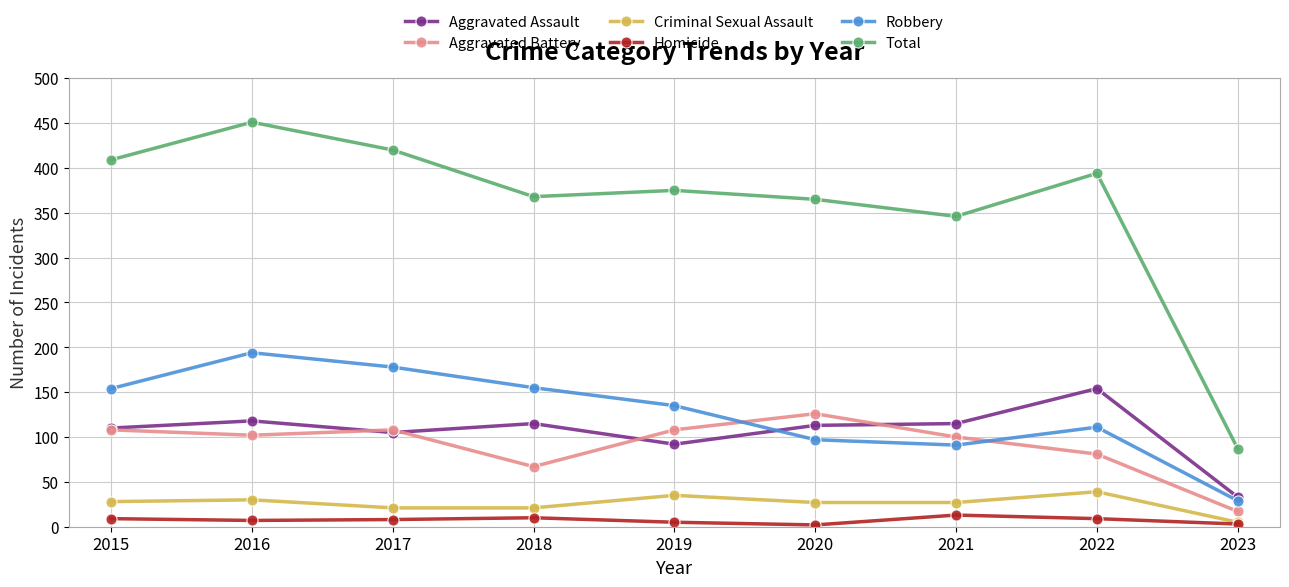

How many lines are shown in the chart?

6